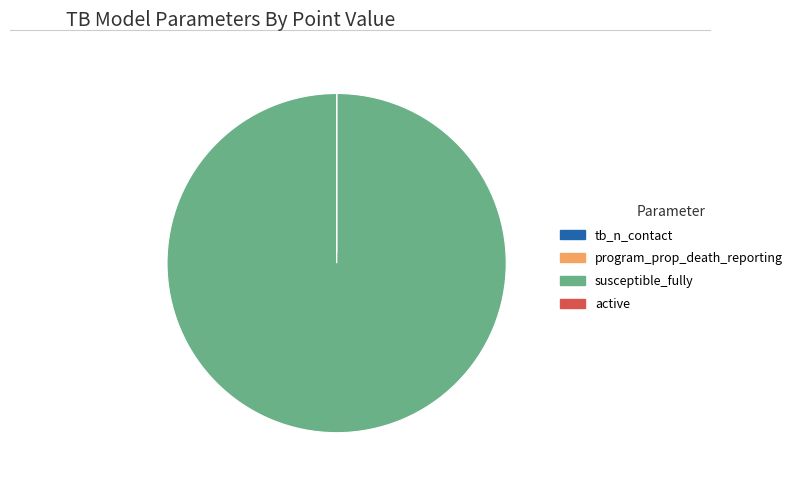

What is the largest slice in the pie chart?

susceptible_fully